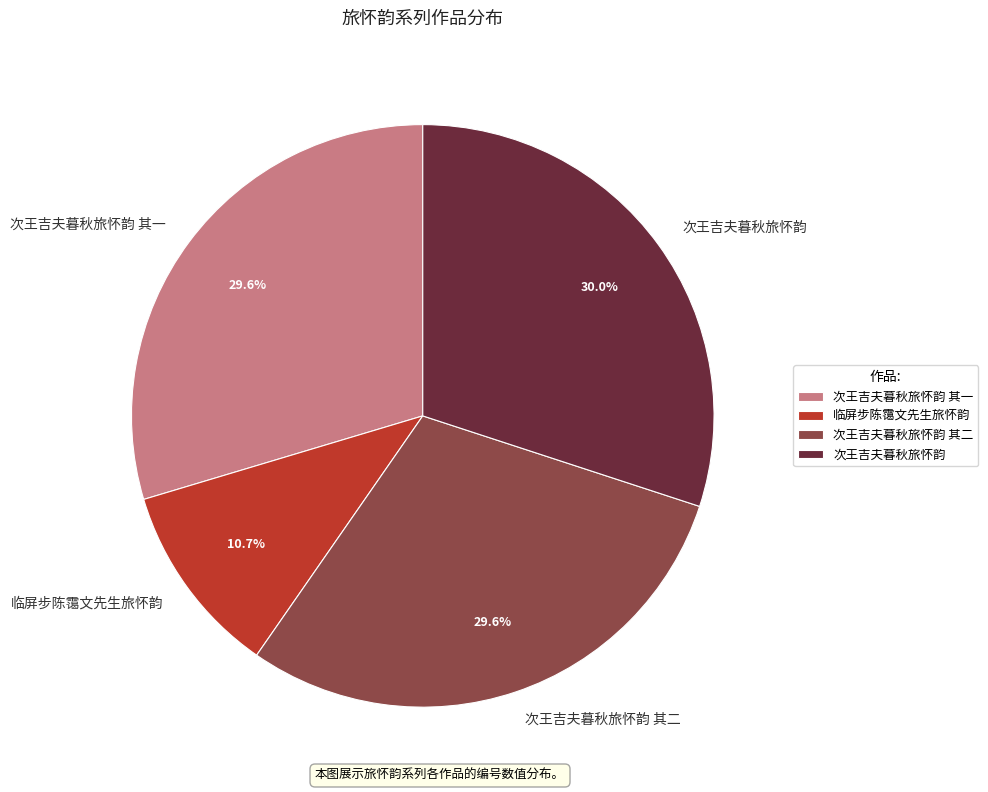

The 次王吉夫暮秋旅怀韵 其二 slice represents 15% of the pie. True or false?

False